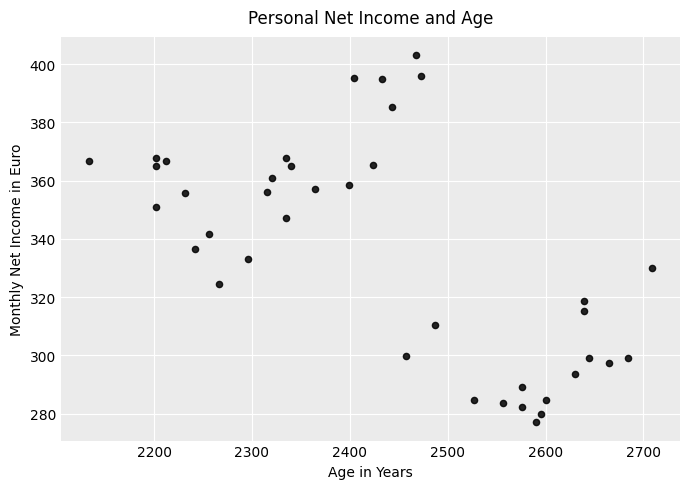

What Y value in the scatter plot is closest to 340?

341.7